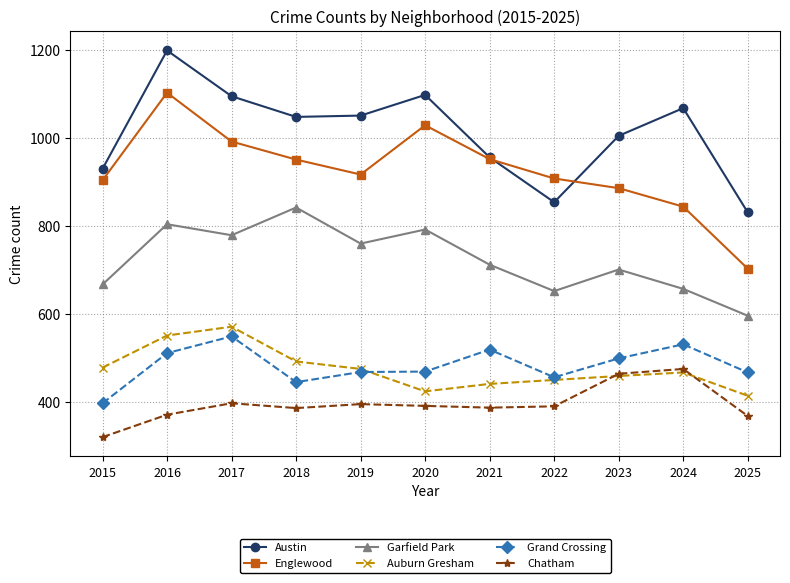

How many distinct data groups are displayed?

6